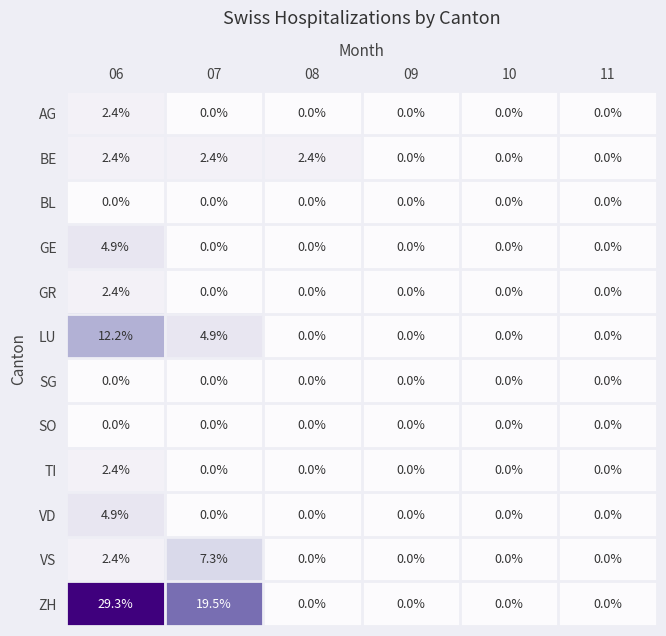

Count the number of data series in this chart.

12